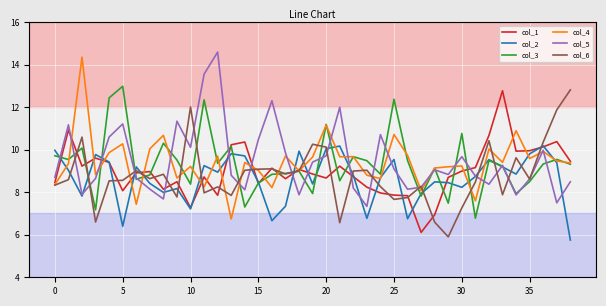

How many lines are shown in the chart?

6